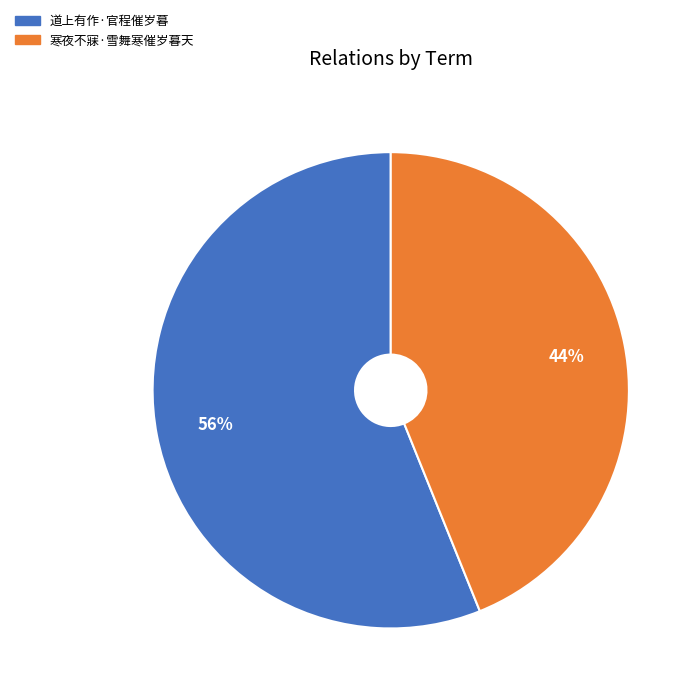

Is there a majority slice in this chart?

Yes